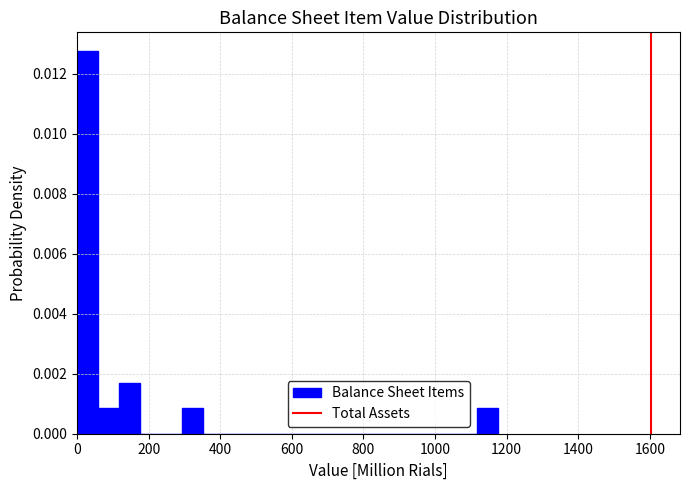

Read against the x-axis, roughly where is the centre of the tallest bar?

20